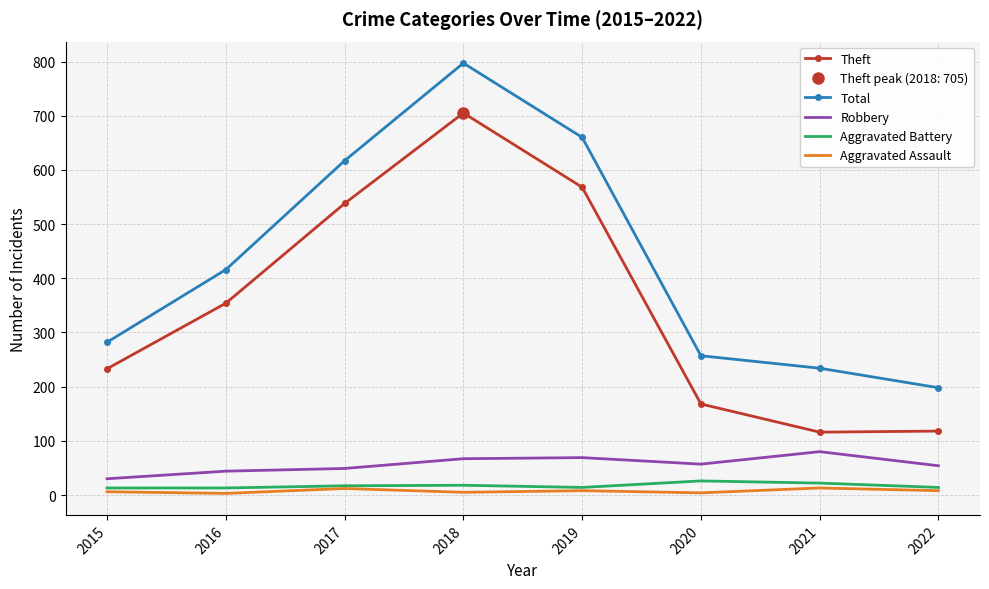

Where does the Aggravated Assault series first go above 8?

2017